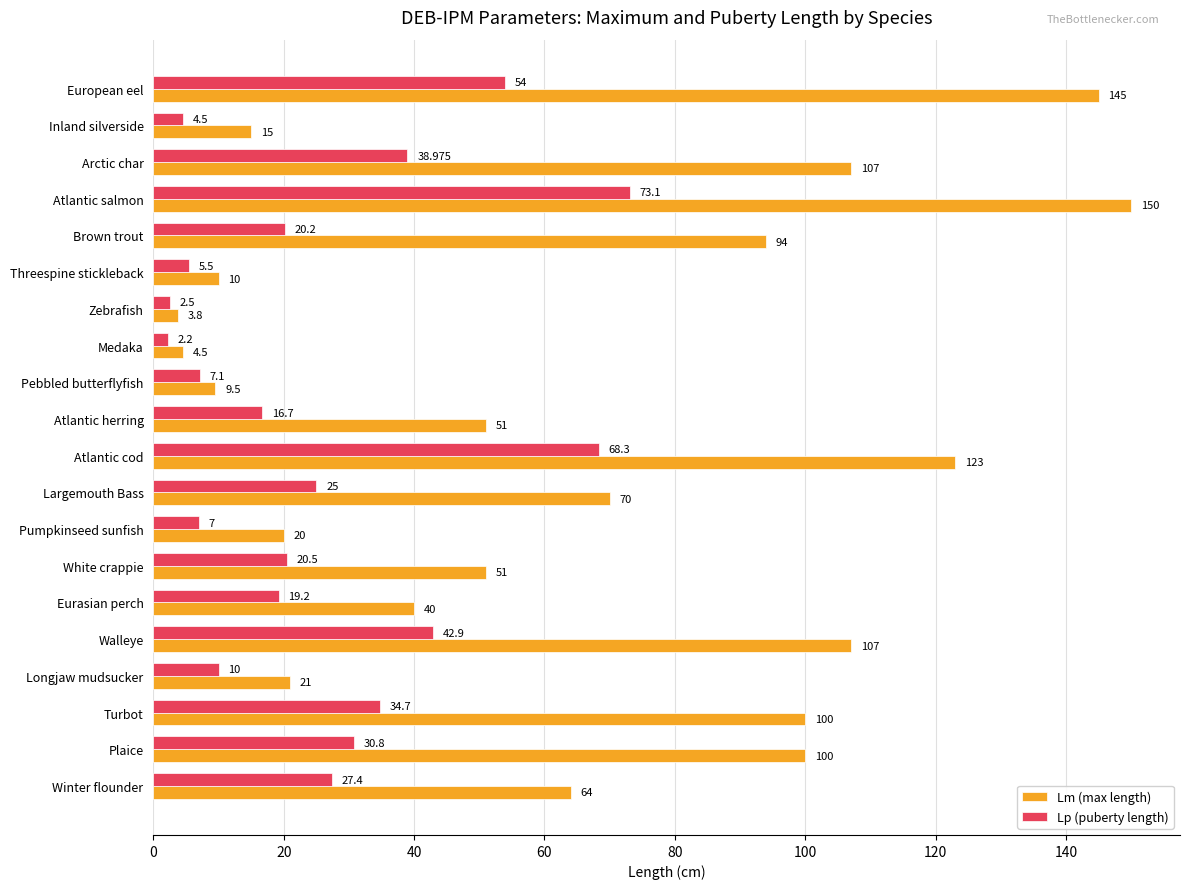

At which category is the sum across all series the highest?

Atlantic salmon